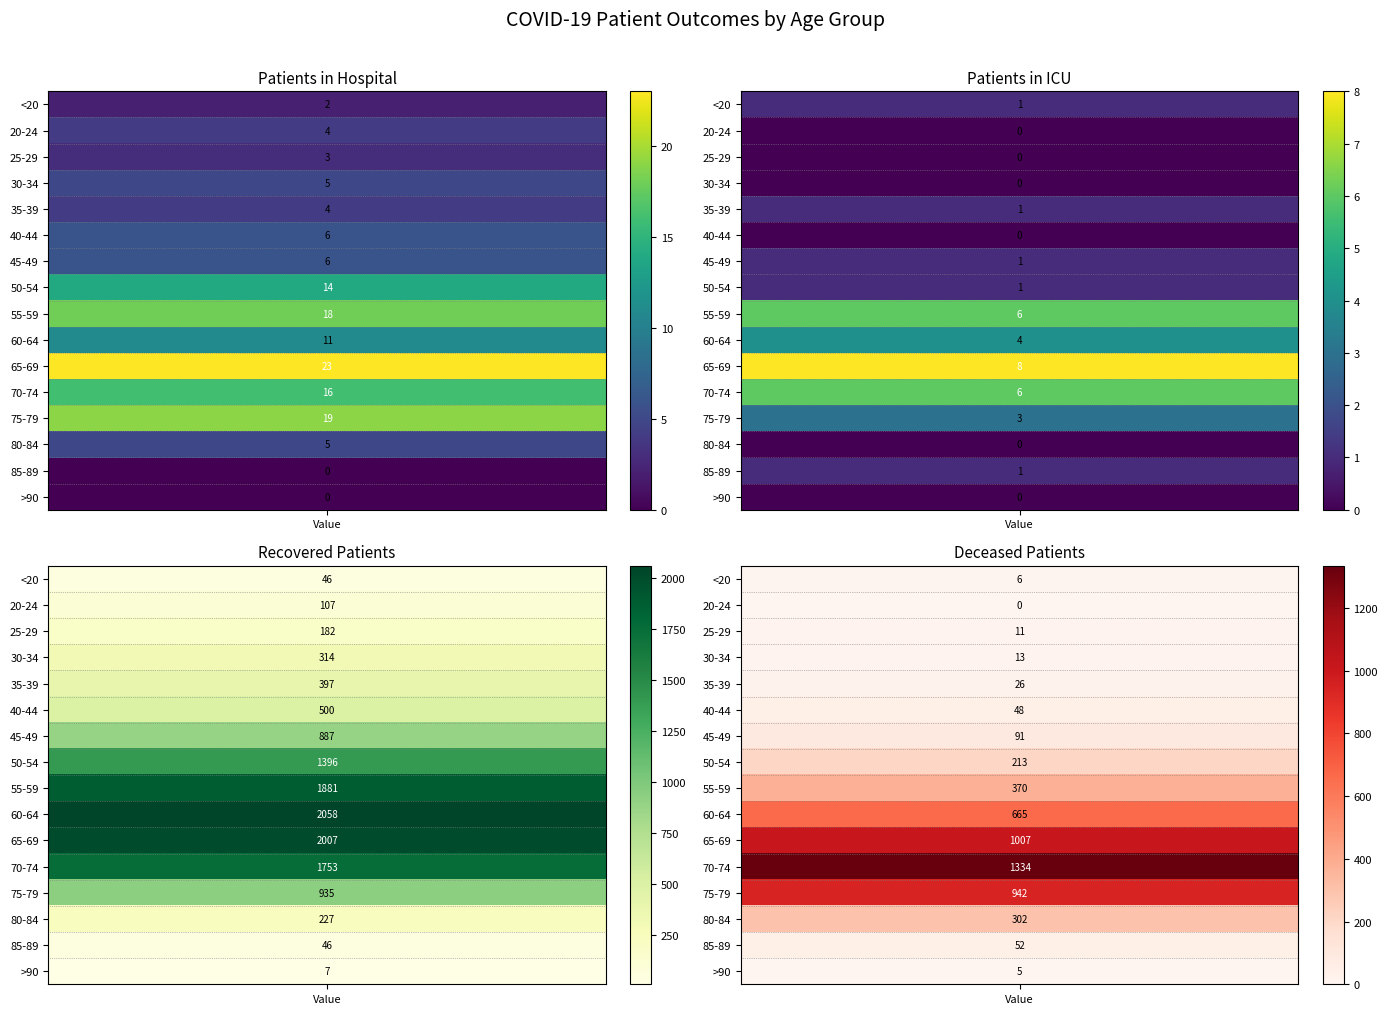

Reading left to right, extract all data points from this chart.

<20: 0=2	1=1	2=46	3=6
20-24: 0=4	1=0	2=107	3=0
25-29: 0=3	1=0	2=182	3=11
30-34: 0=5	1=0	2=314	3=13
35-39: 0=4	1=1	2=397	3=26
40-44: 0=6	1=0	2=500	3=48
45-49: 0=6	1=1	2=887	3=91
50-54: 0=14	1=1	2=1396	3=213
55-59: 0=18	1=6	2=1881	3=370
60-64: 0=11	1=4	2=2058	3=665
65-69: 0=23	1=8	2=2007	3=1007
70-74: 0=16	1=6	2=1753	3=1334
75-79: 0=19	1=3	2=935	3=942
80-84: 0=5	1=0	2=227	3=302
85-89: 0=0	1=1	2=46	3=52
>90: 0=0	1=0	2=7	3=5